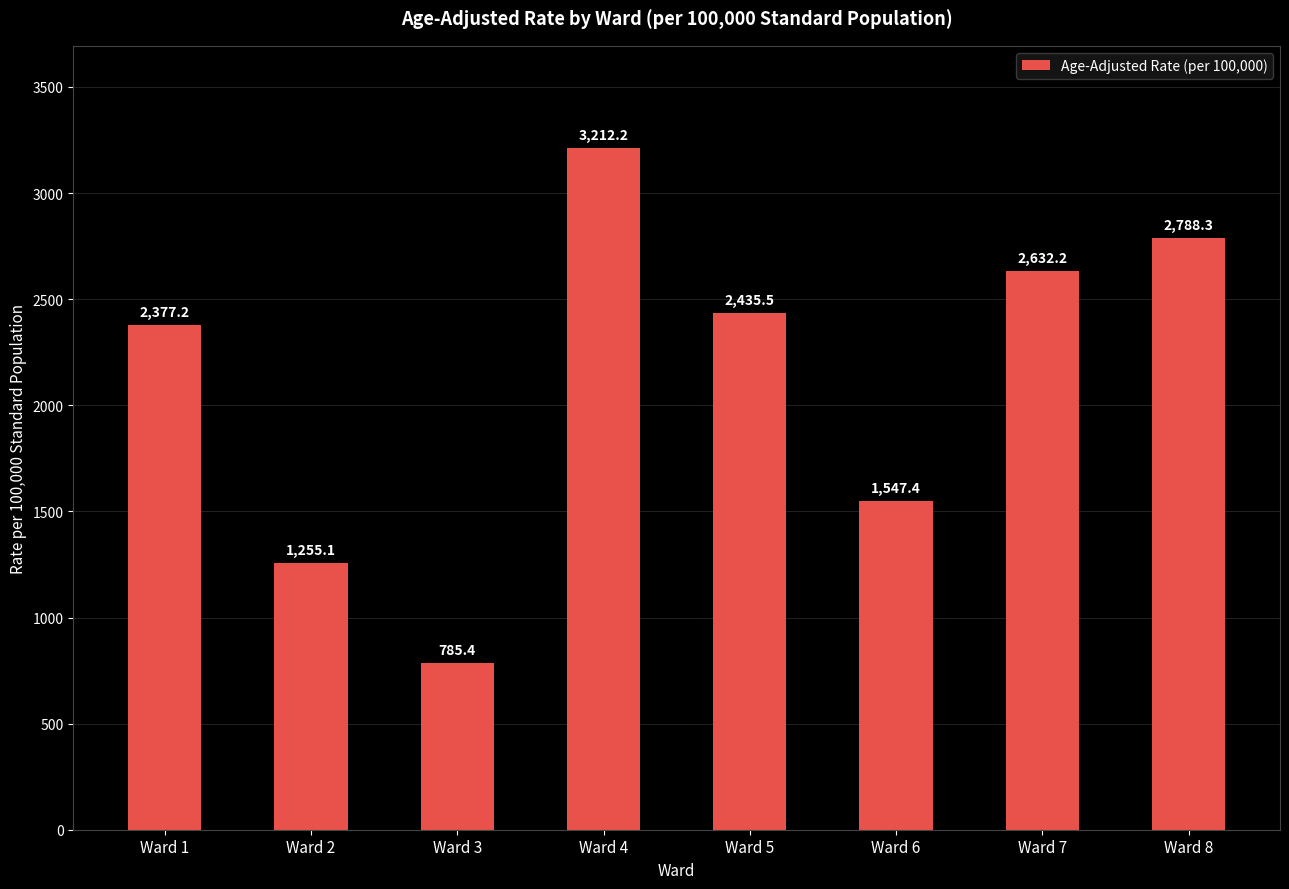

Reading left to right, what are all the values shown in this chart?

2377.2	1255.1	785.4	3212.2	2435.5	1547.4	2632.2	2788.3